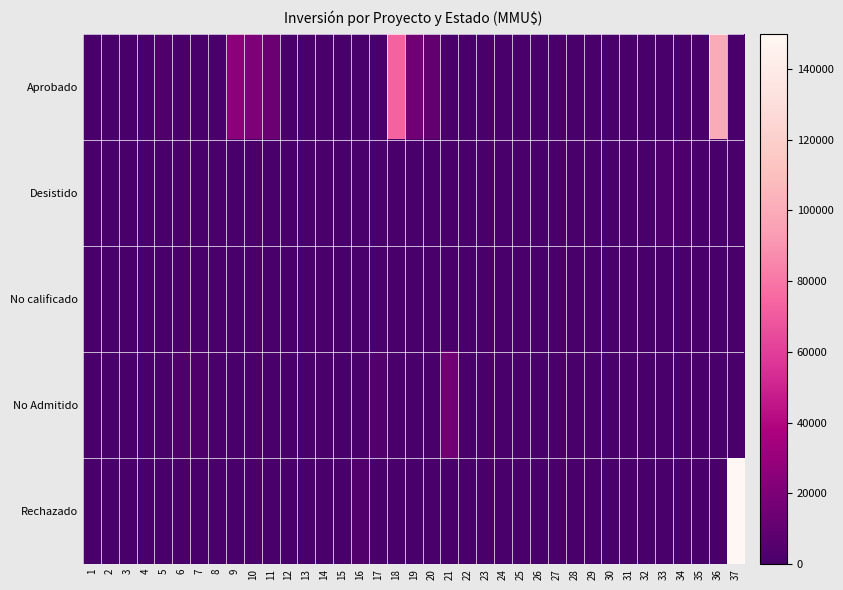

What is the spread (max minus min) of values at 2?

170